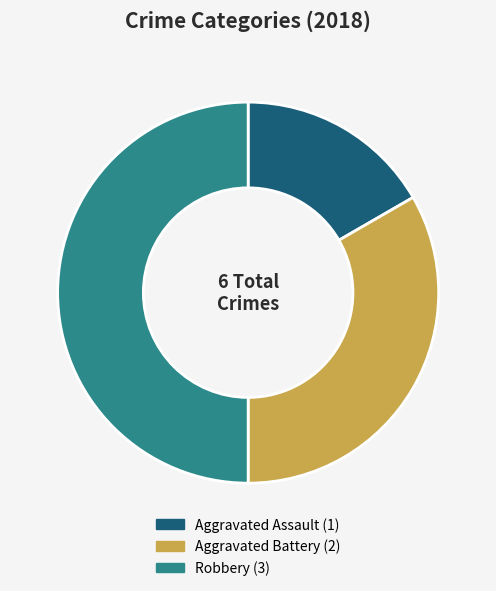

How many segments does this pie chart have?

3